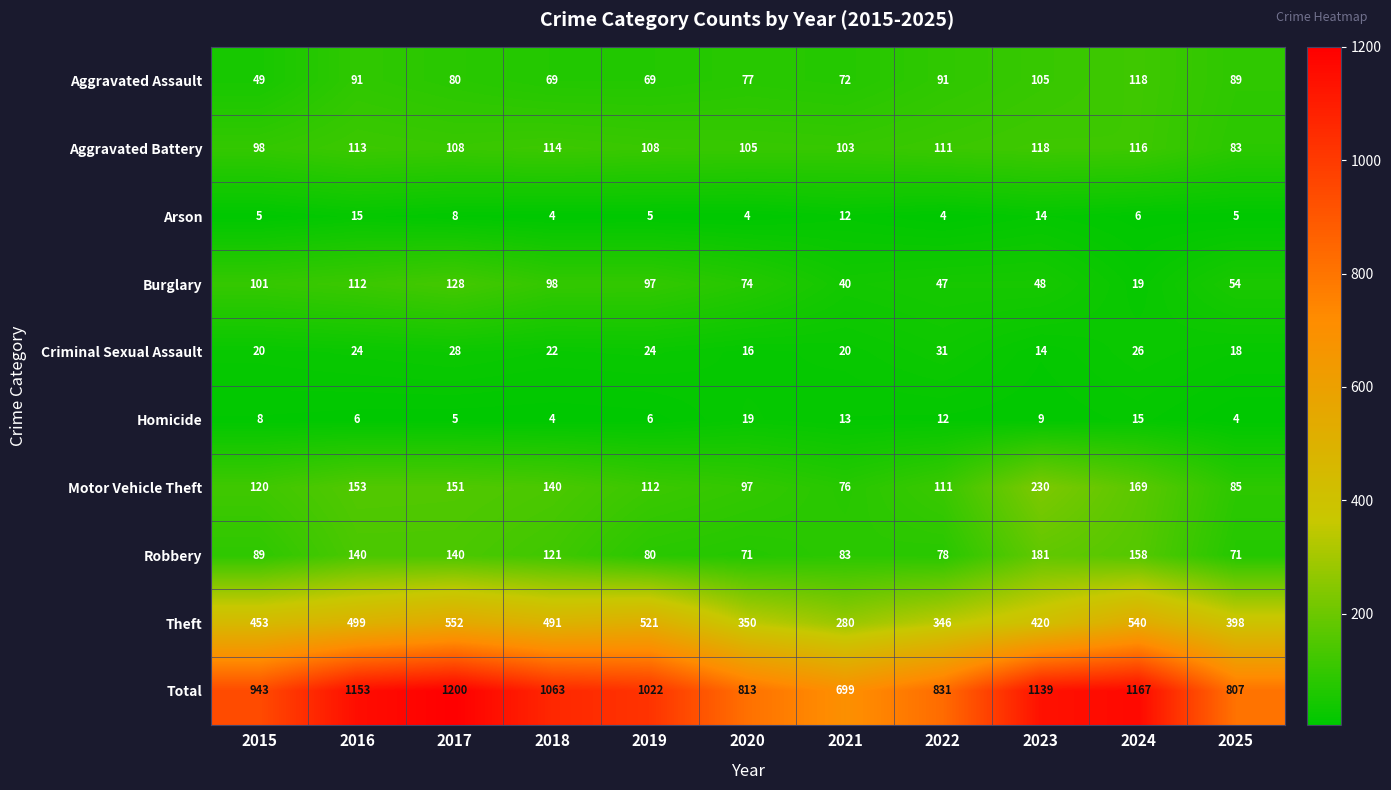

What is the approximate value of Criminal Sexual Assault at 2022, to the nearest 10?

30